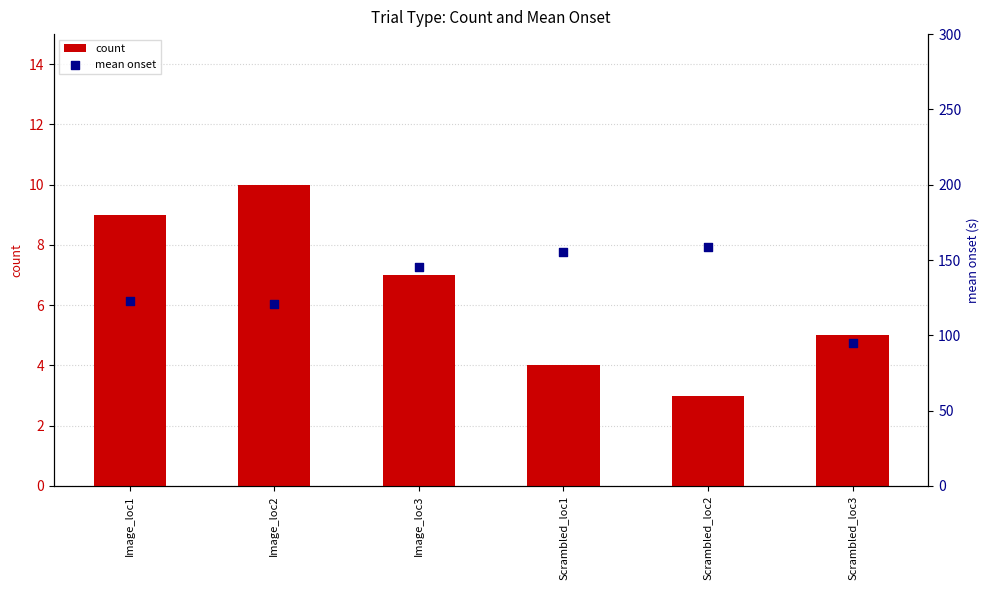

Which series contains the lowest Y value?

count